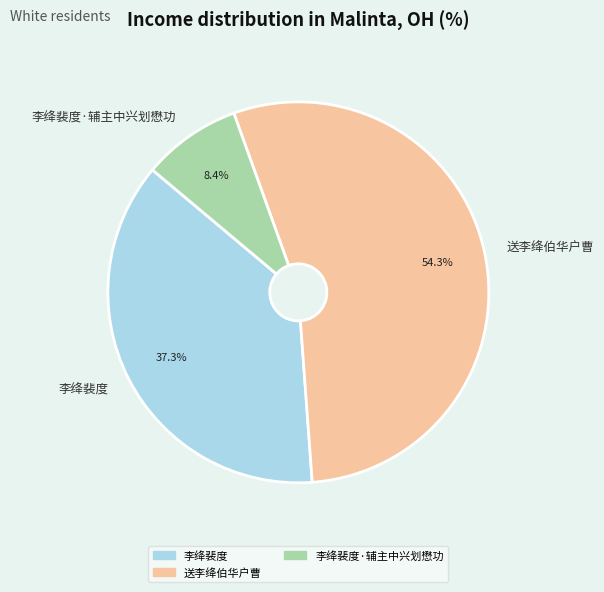

What portion of the pie excludes 送李绛伯华户曹?

45.7%